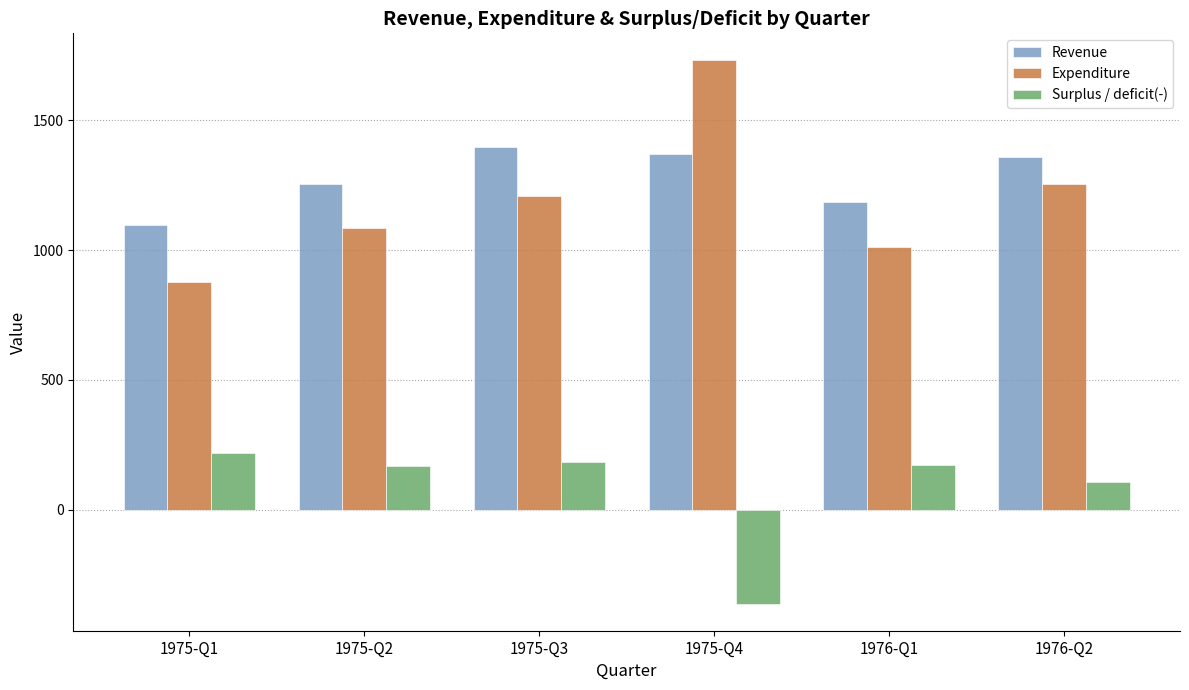

What is the value of the Expenditure bar at the 4th from the left?

1729.0